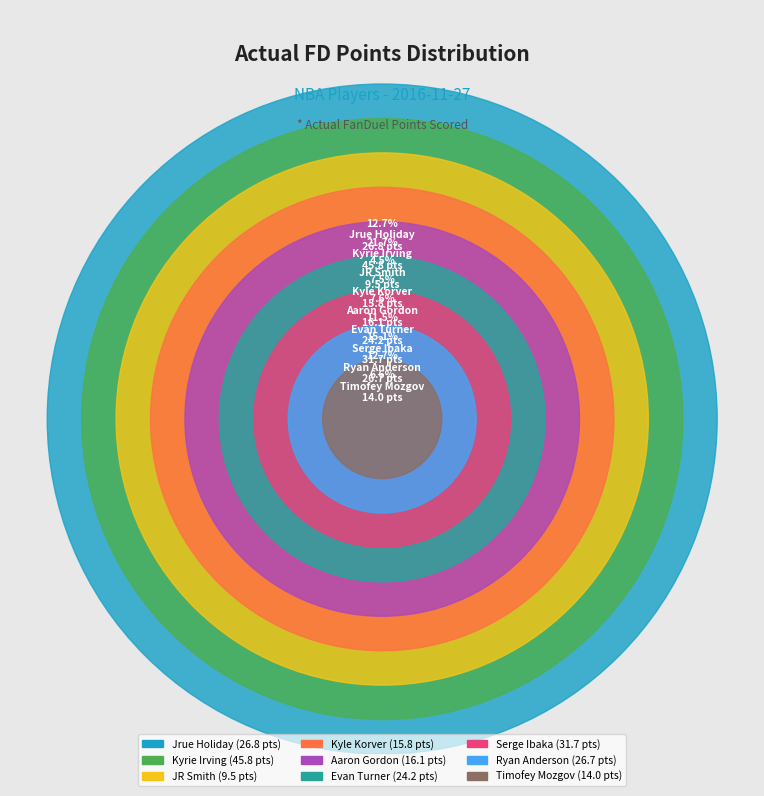

Does Serge Ibaka represent more than half of the total?

No